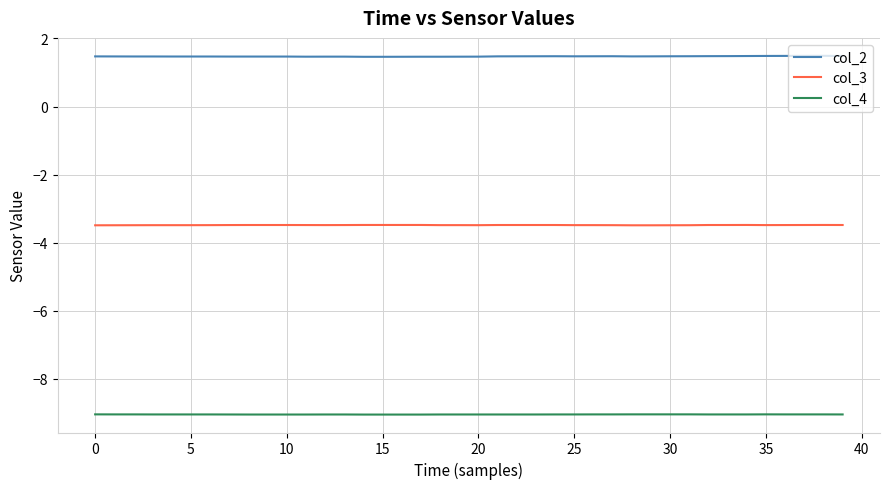

How many lines are shown in the chart?

3